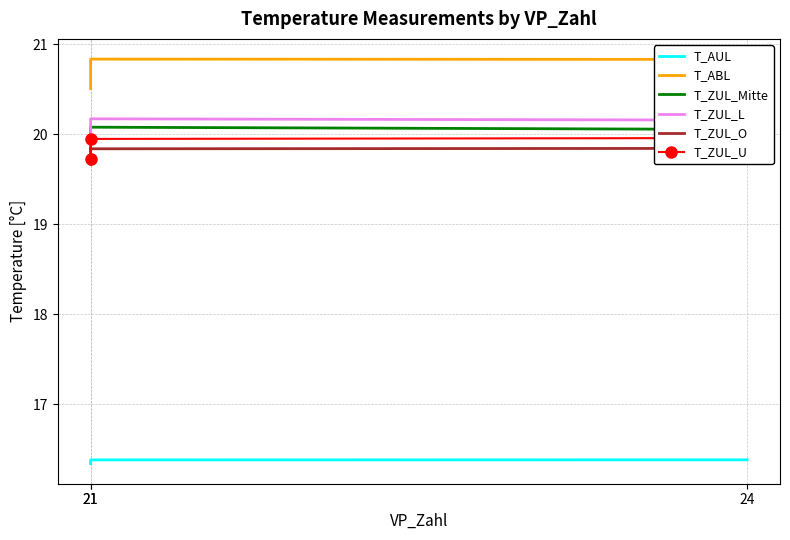

At how many categories does at least one series exceed 19?

3